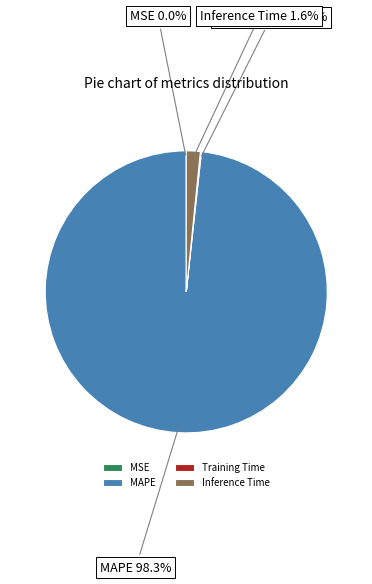

To the nearest percent, what is the difference between the largest and smallest slice percentages?

98%